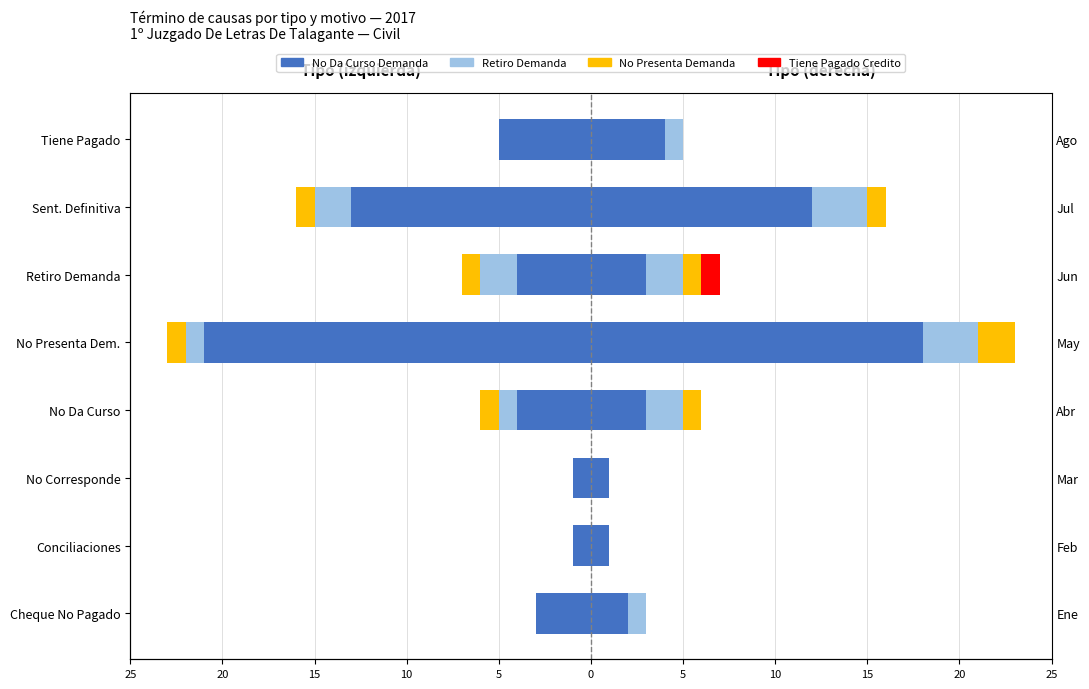

At how many categories does at least one series exceed -7?

8